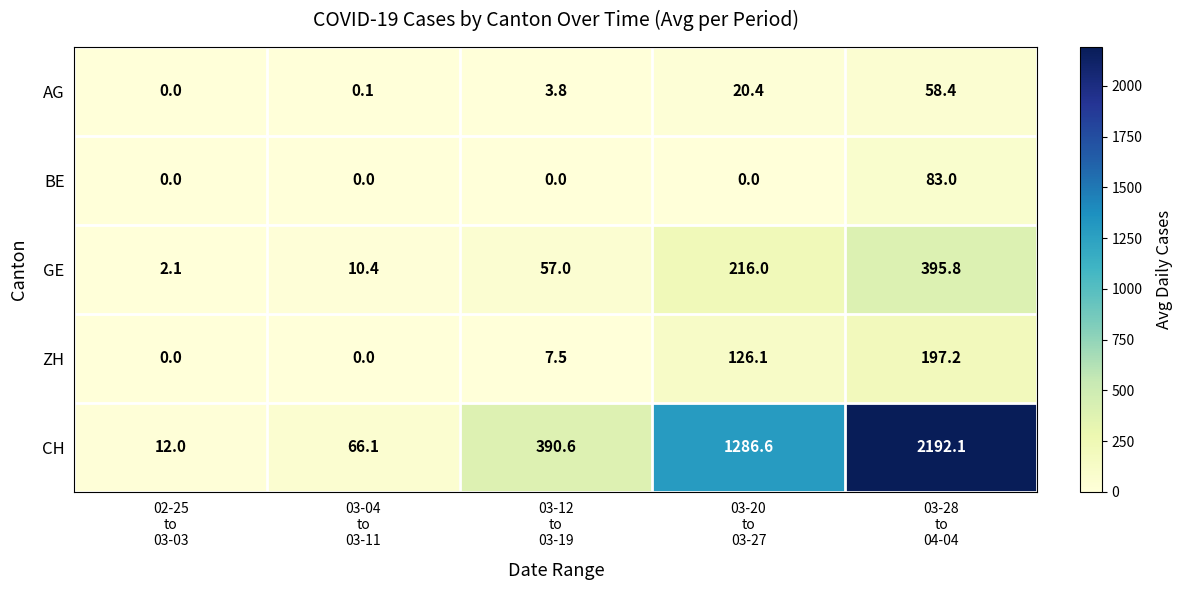

Which series has the largest total across all categories?

CH